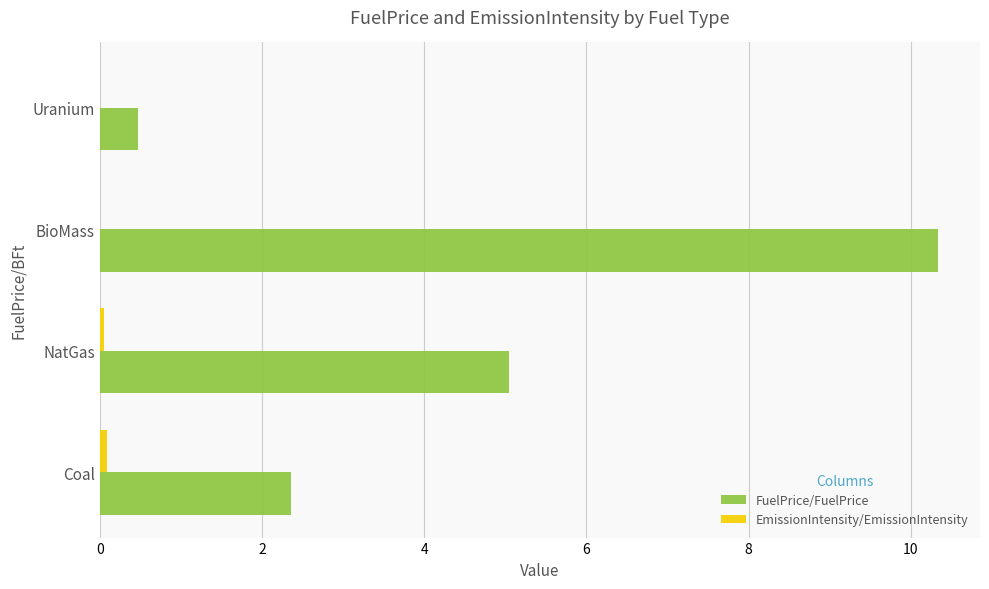

How many series are shown in this chart?

2